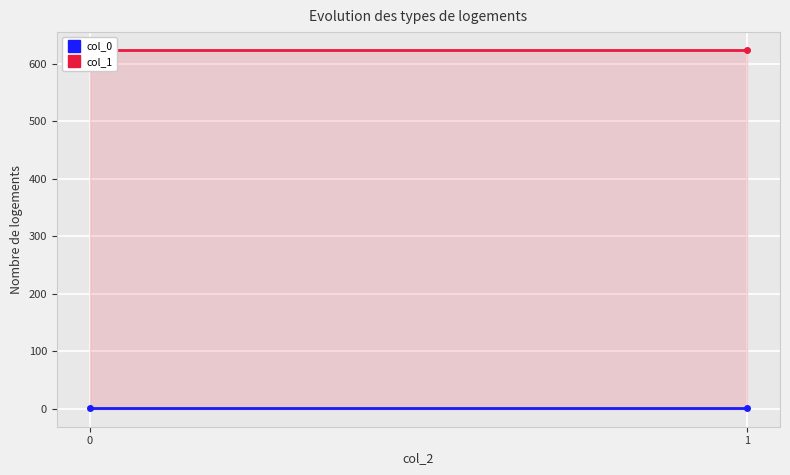

Is it true that col_0 equals 0.7 at 1?

True